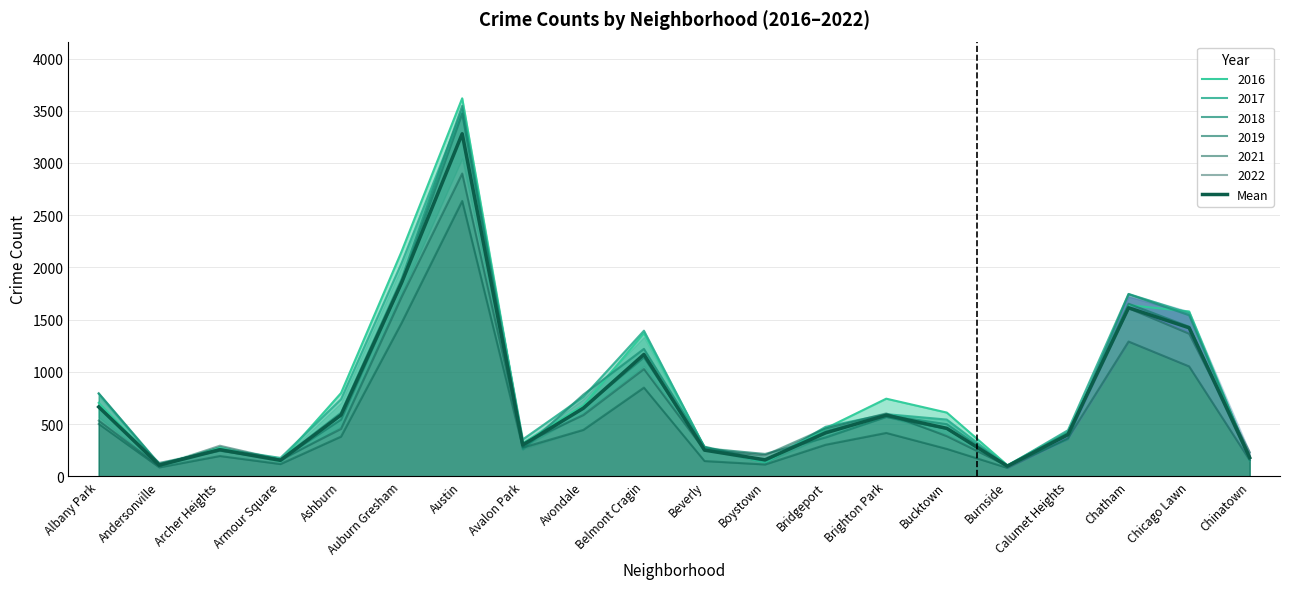

At which category does the data reach its first local valley?

Andersonville